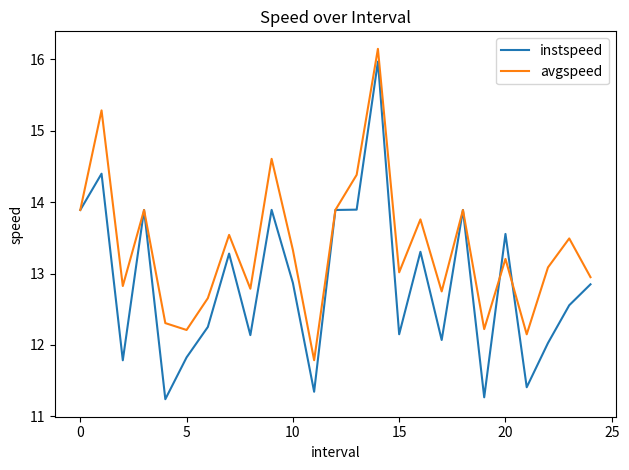

Which series has the largest range (max minus min)?

instspeed